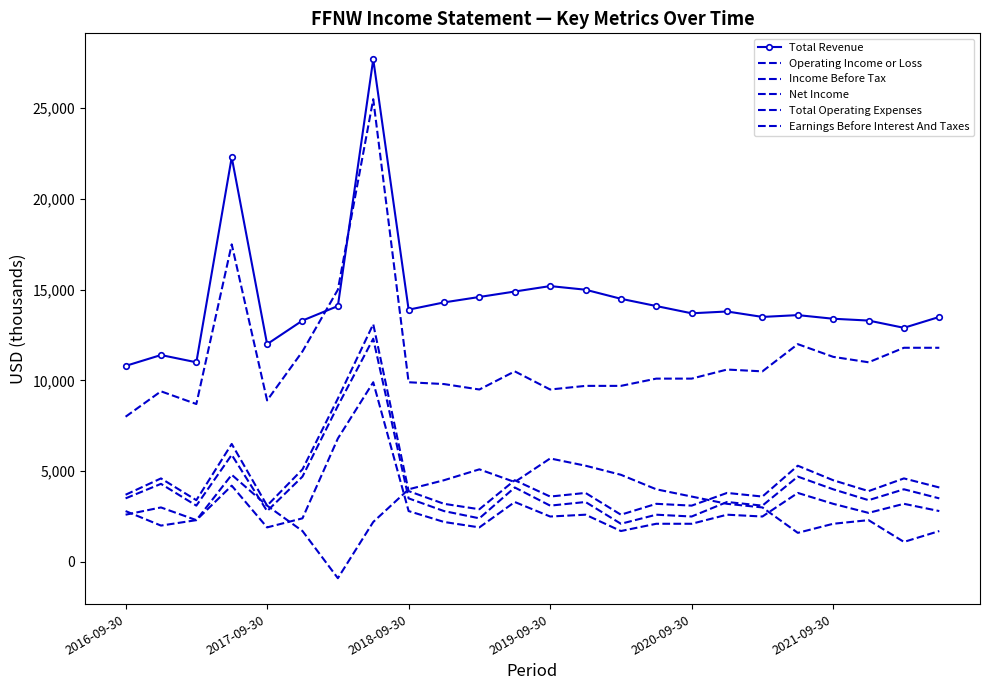

Does the chart have visible grid lines?

No